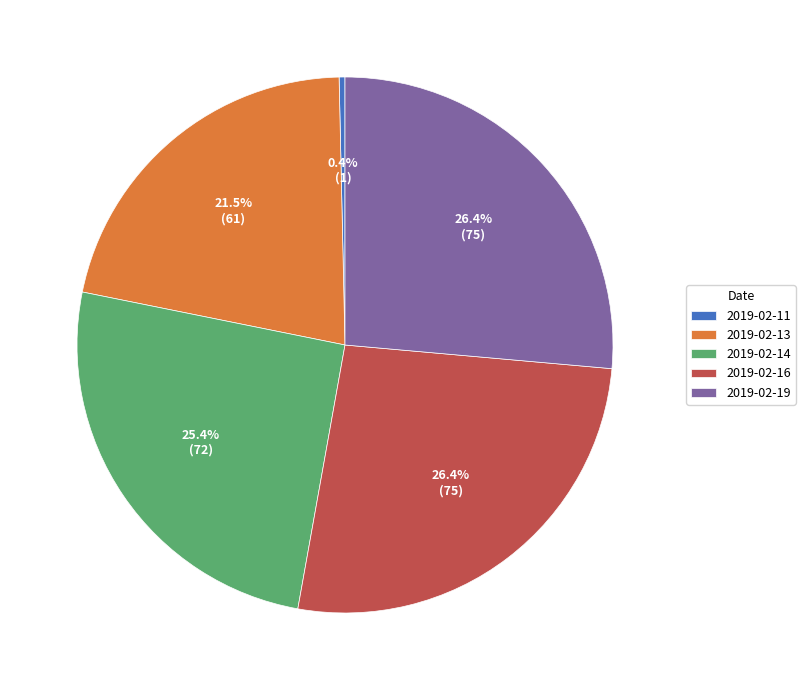

What is the smallest slice in the pie chart?

2019-02-11